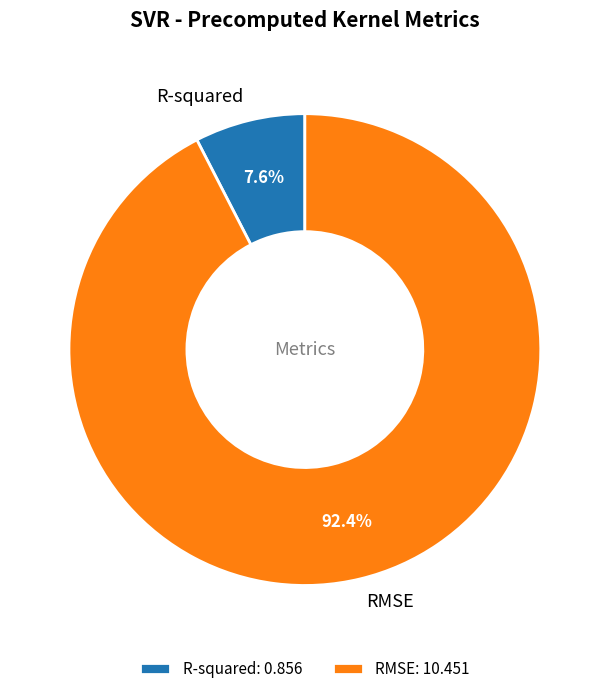

What percentage do RMSE and R-squared together represent?

100.0%